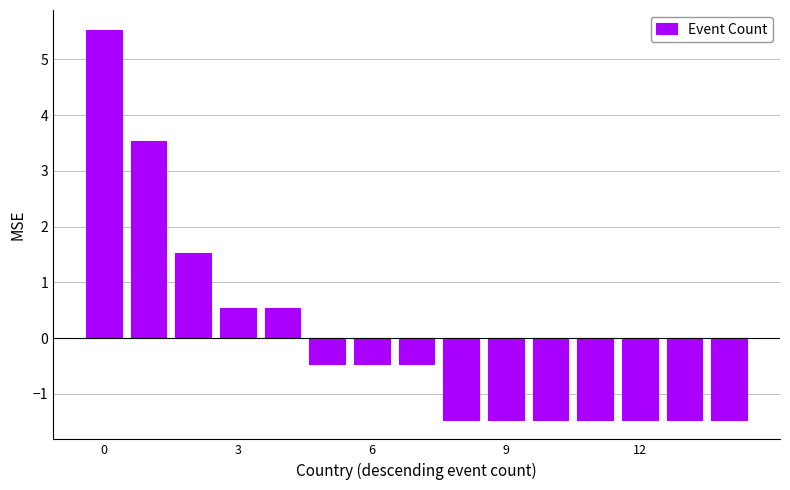

What is the difference between the maximum and minimum values?

7.0